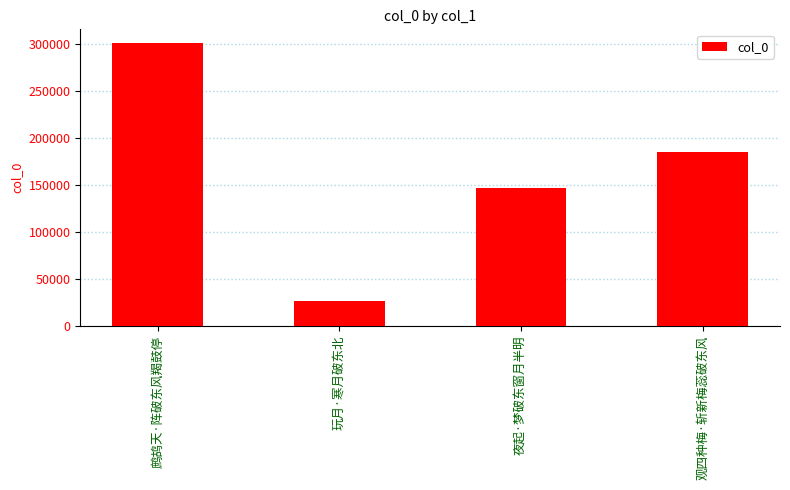

Reading right to left, transcribe all the data shown in this chart.

观四种梅·斩新梅蕊破东风=184964	夜起·梦破东窗月半明=146135	玩月·寒月破东北=25938	鹧鸪天·阵破东风羯鼓停=300293